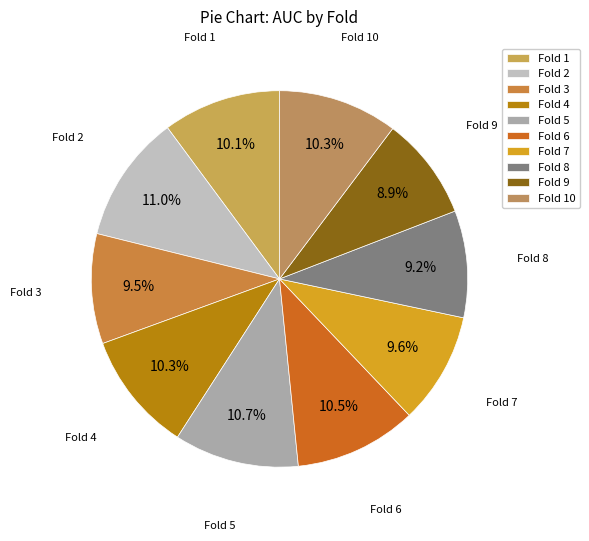

Count the number of slices in the pie.

10